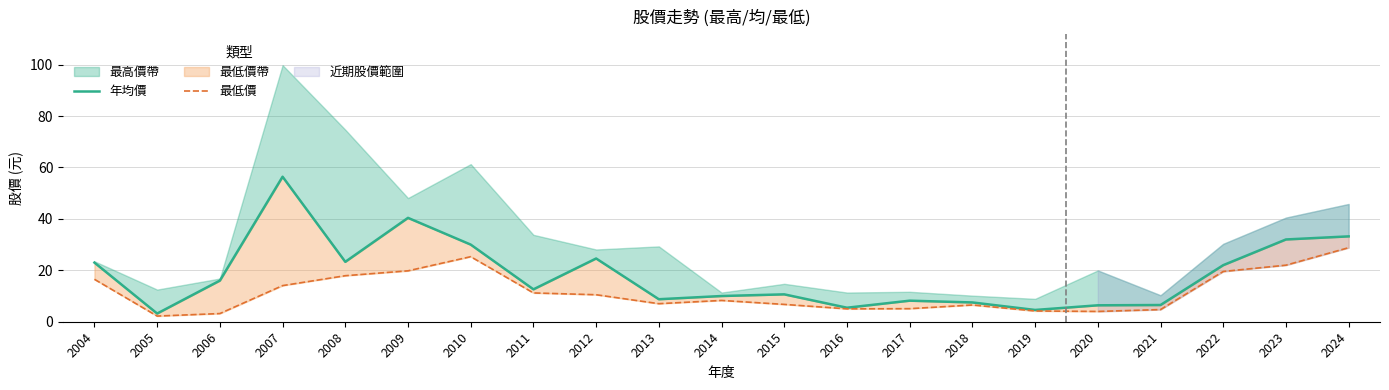

What is the sum of the 最低價 values at 2004 and 2008?

34.4